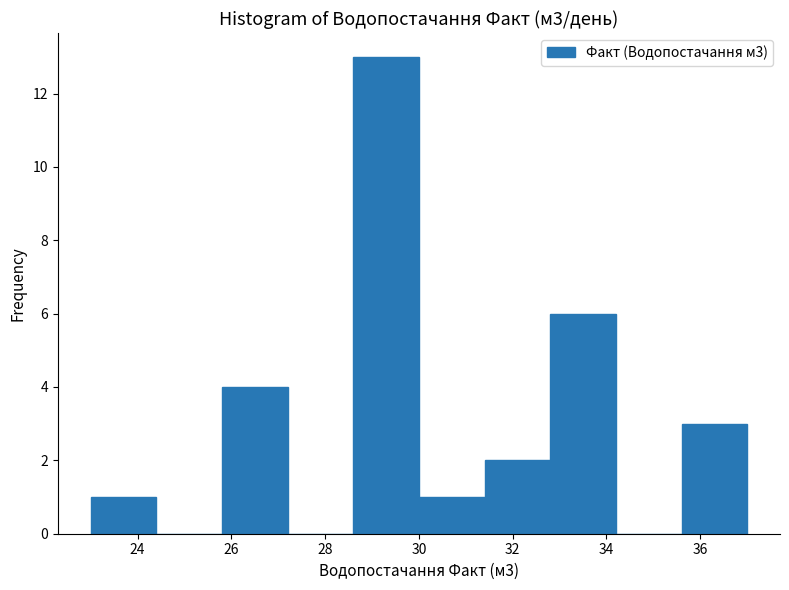

Over which range of the x-axis is the bar tallest?

28.6 to 30.0